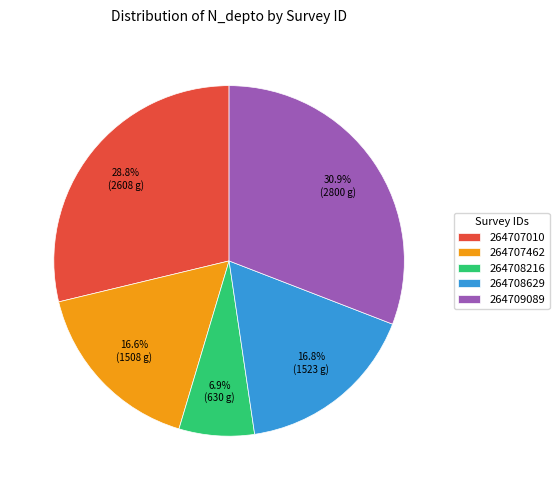

What is the largest slice in the pie chart?

264709089